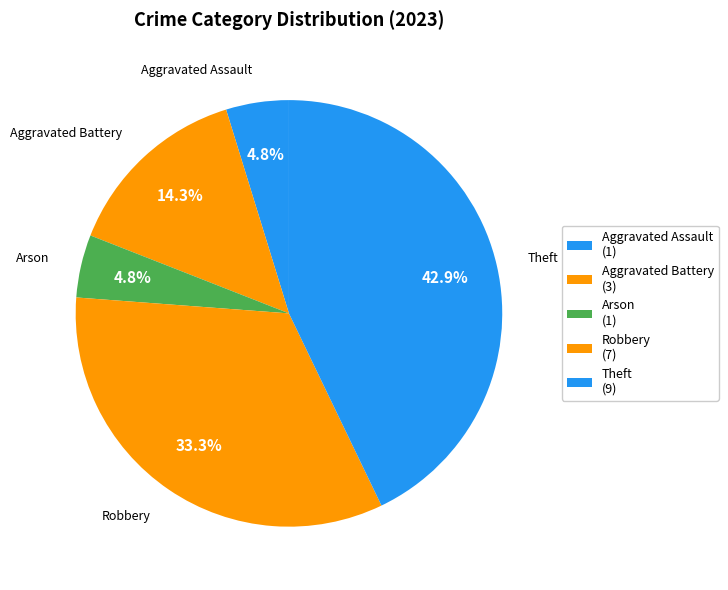

What portion of the pie excludes Arson?

95.2%